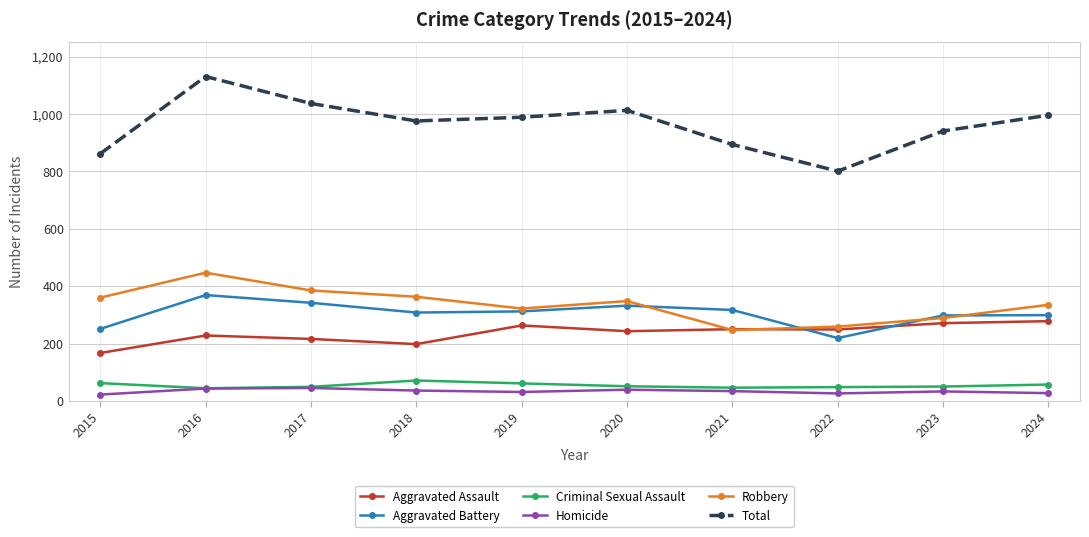

Which series has the widest spread of values?

Total